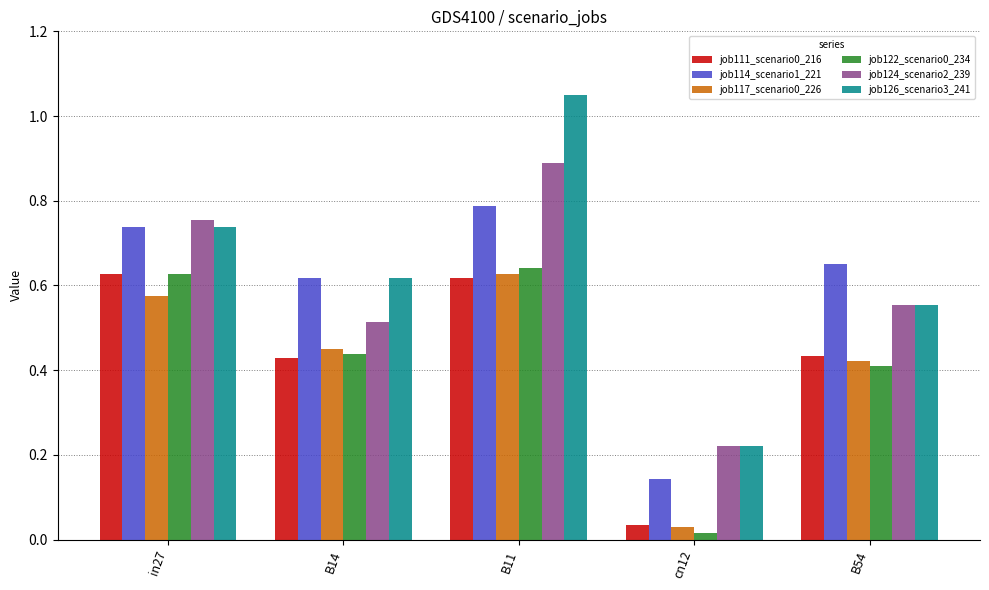

Is the value of job114_scenario1_221 at in27 greater than the value of job124_scenario2_239 at cn12?

Yes